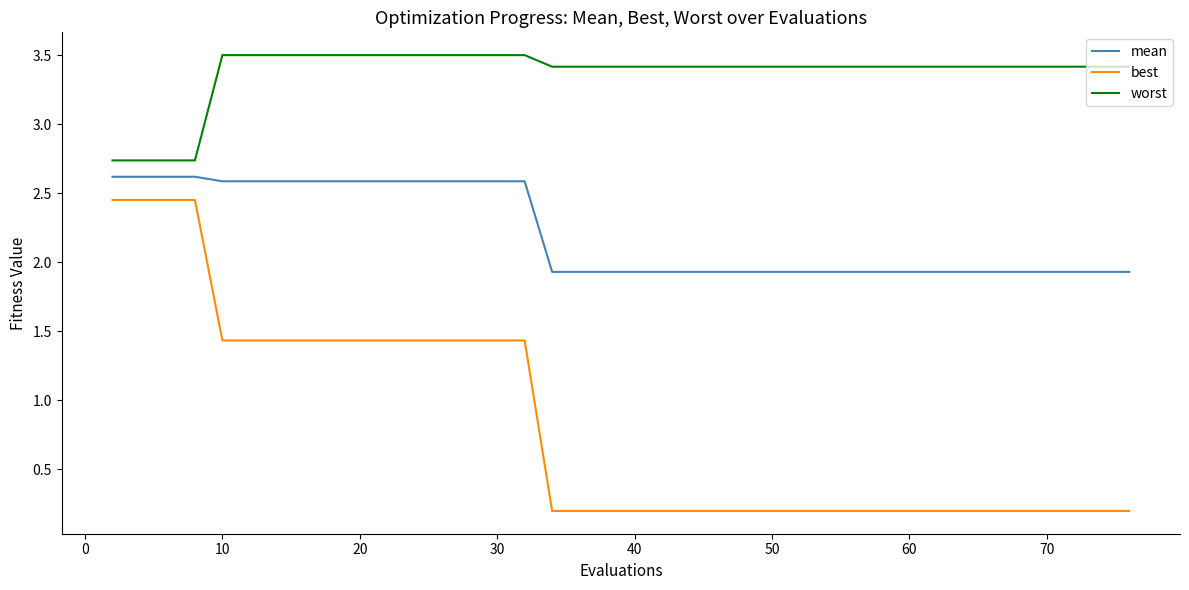

Which series has the largest range (max minus min)?

best